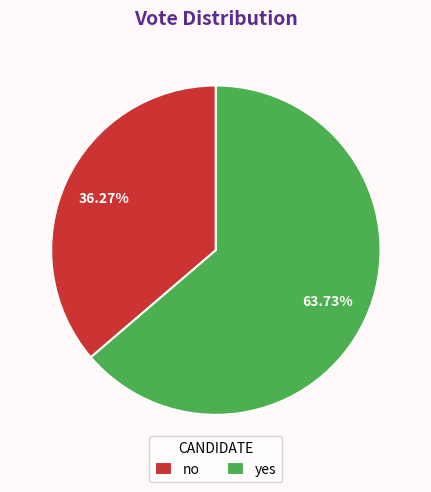

How many slices are in this pie chart?

2